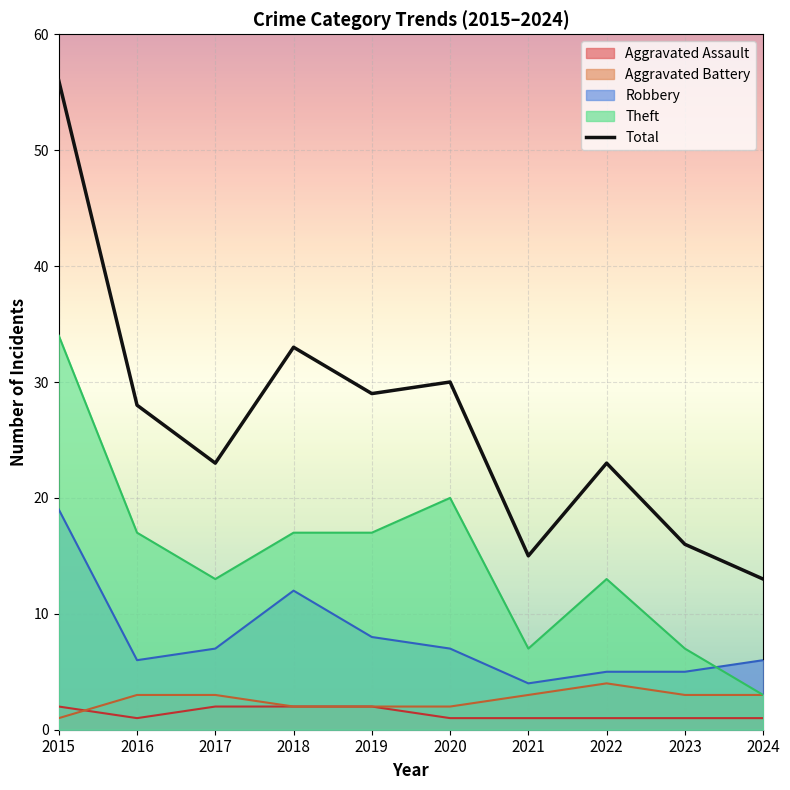

What is the difference between the maximum and minimum values in the Aggravated Battery series?

3